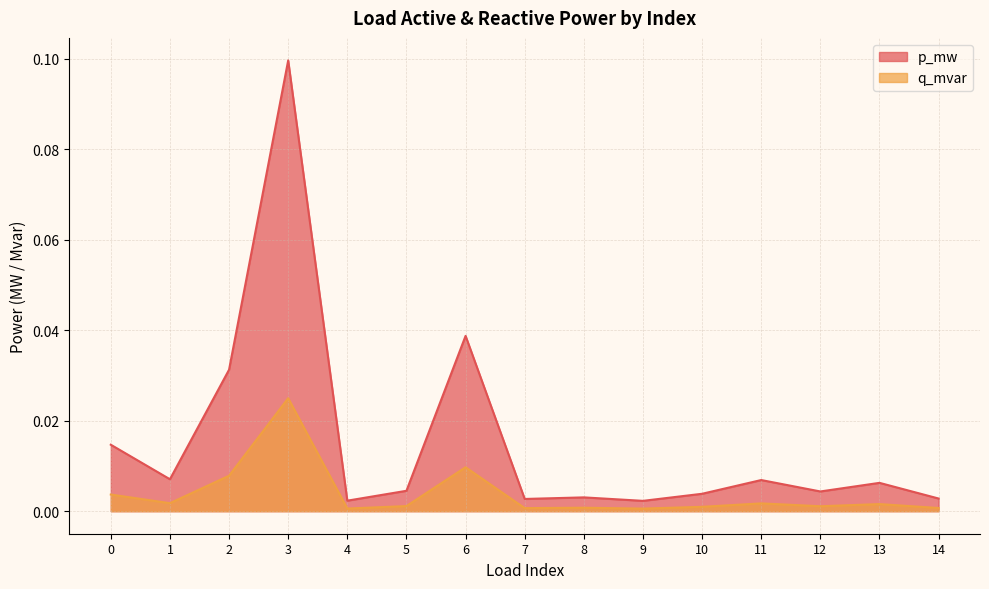

Which has a higher value, 6 or 0?

6